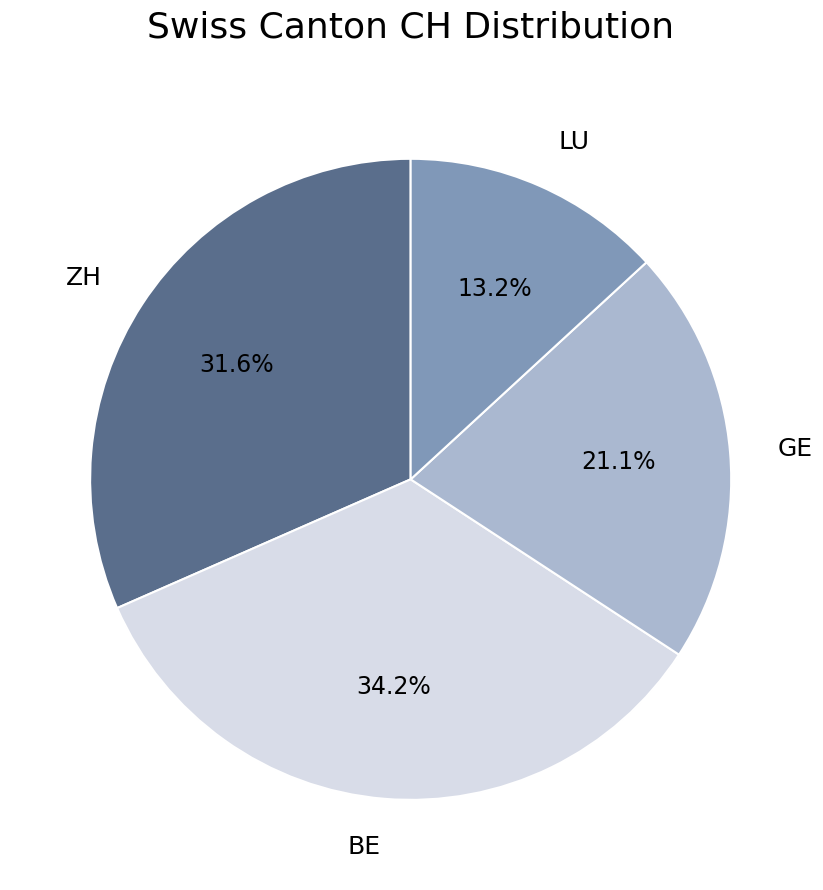

To the nearest percent, what portion does GE represent?

21%